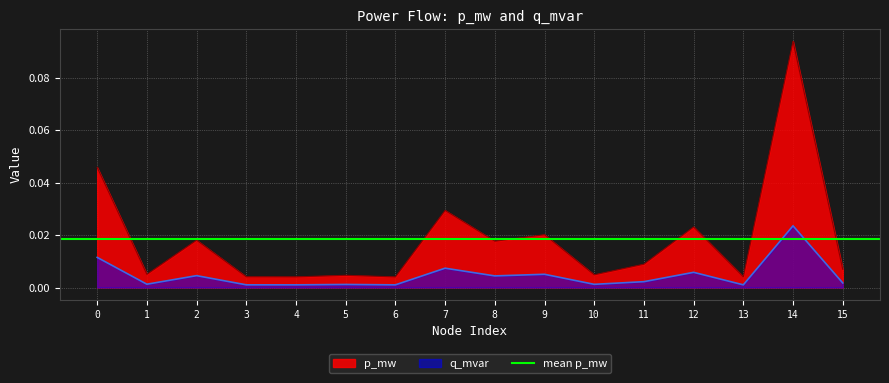

Reading left to right, transcribe all the data shown in this chart.

p_mw: 0.0	0.0	0.0	0.0	0.0	0.0	0.0	0.0	0.0	0.0	0.0	0.0	0.0	0.0	0.1	0.0
q_mvar: 0.0	0.0	0.0	0.0	0.0	0.0	0.0	0.0	0.0	0.0	0.0	0.0	0.0	0.0	0.0	0.0